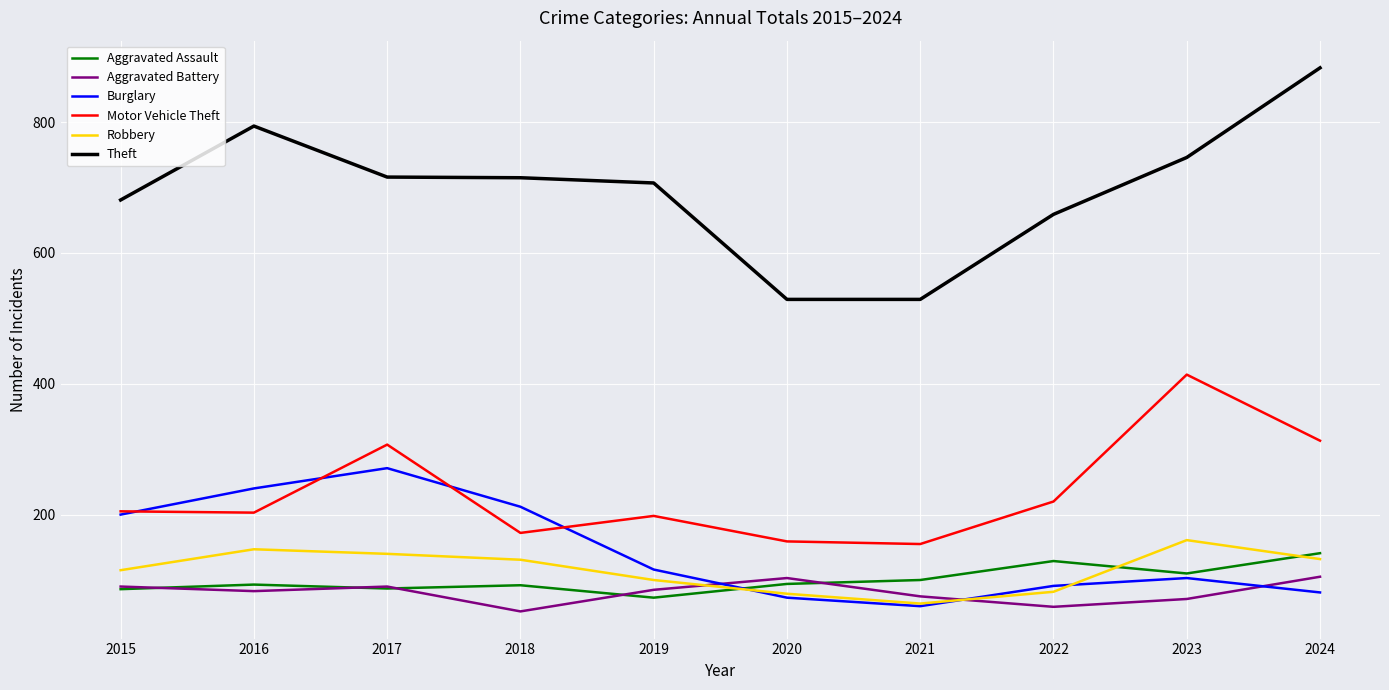

What are all the series names shown in the legend?

Aggravated Assault, Aggravated Battery, Burglary, Motor Vehicle Theft, Robbery, Theft